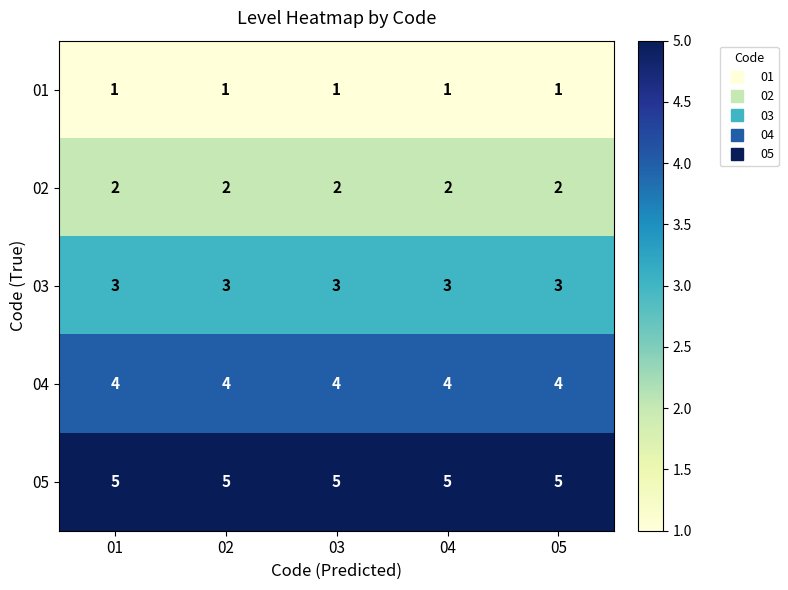

At 03, list the series in order from smallest to largest.

01, 02, 03, 04, 05